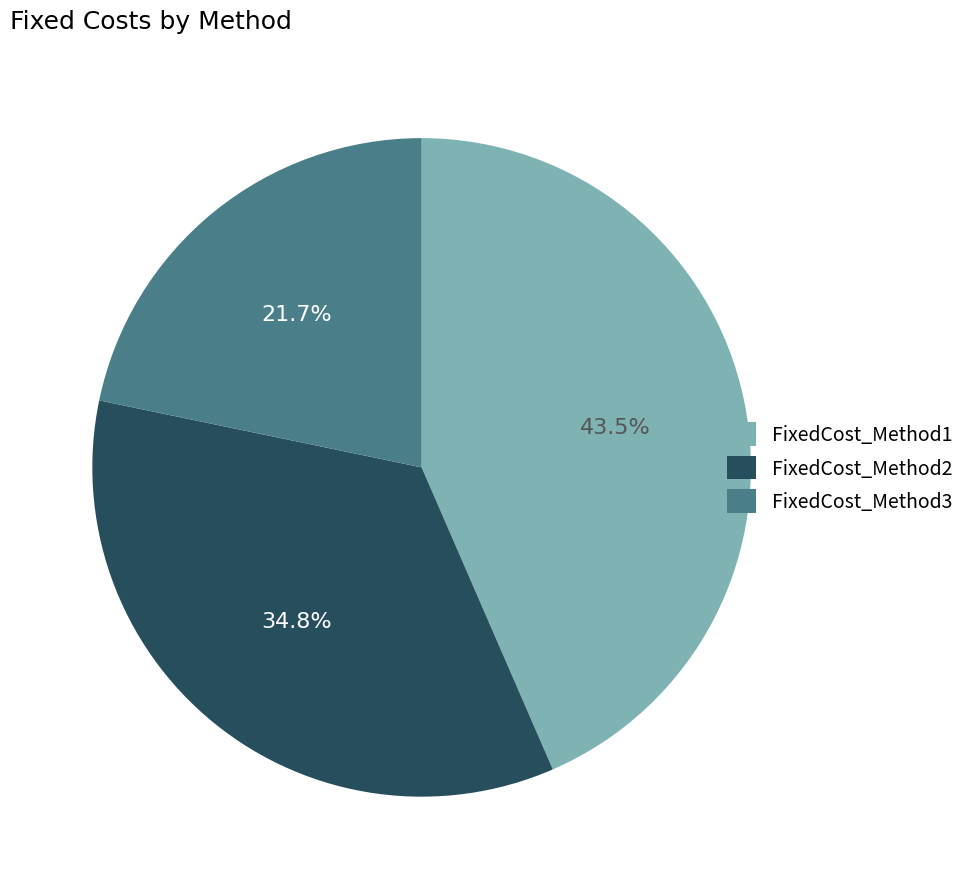

What portion of the pie excludes FixedCost_Method1?

56.5%